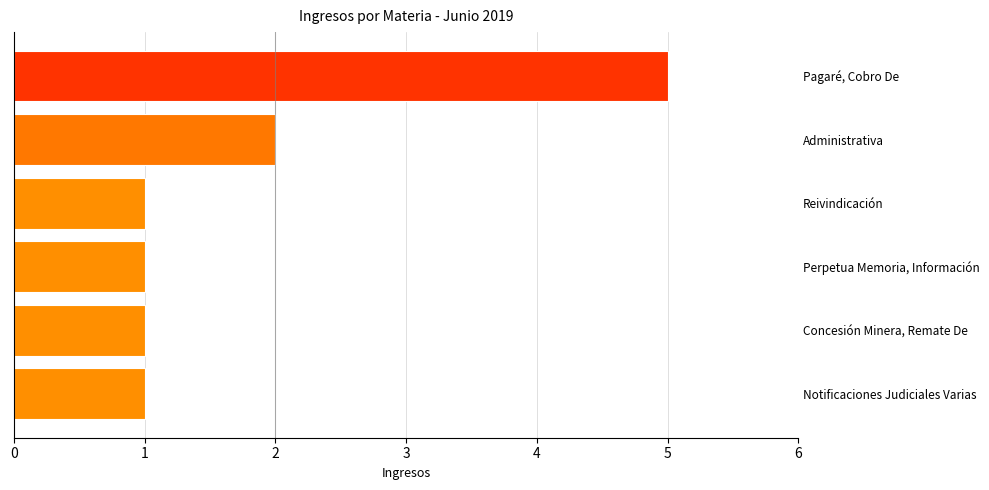

How many values are between 1 and 2?

5